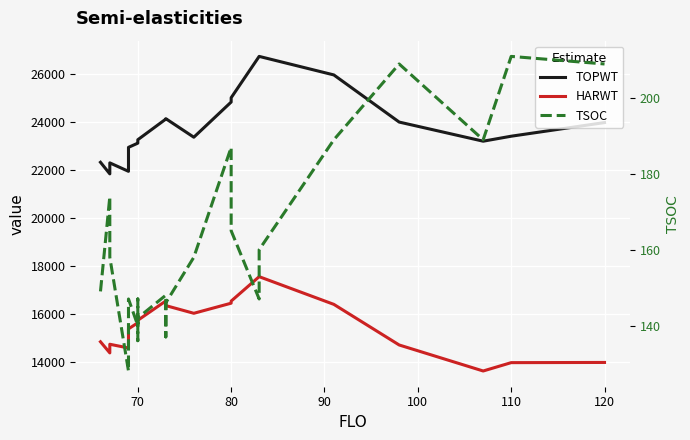

List the series in order of their peak value, highest first.

TOPWT, HARWT, TSOC